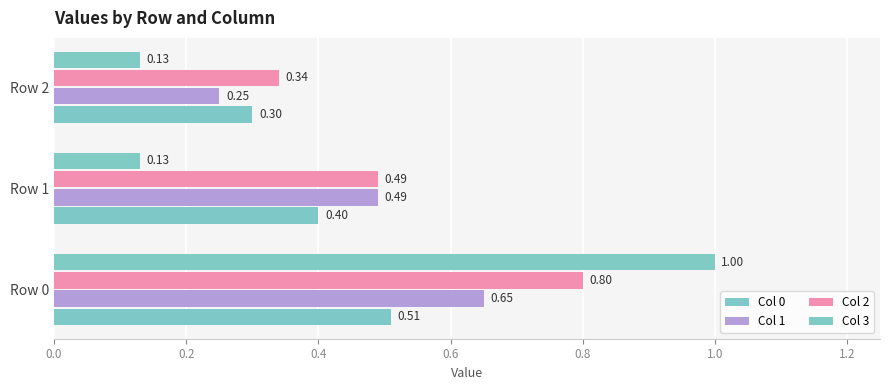

How many data points does each series have?

3